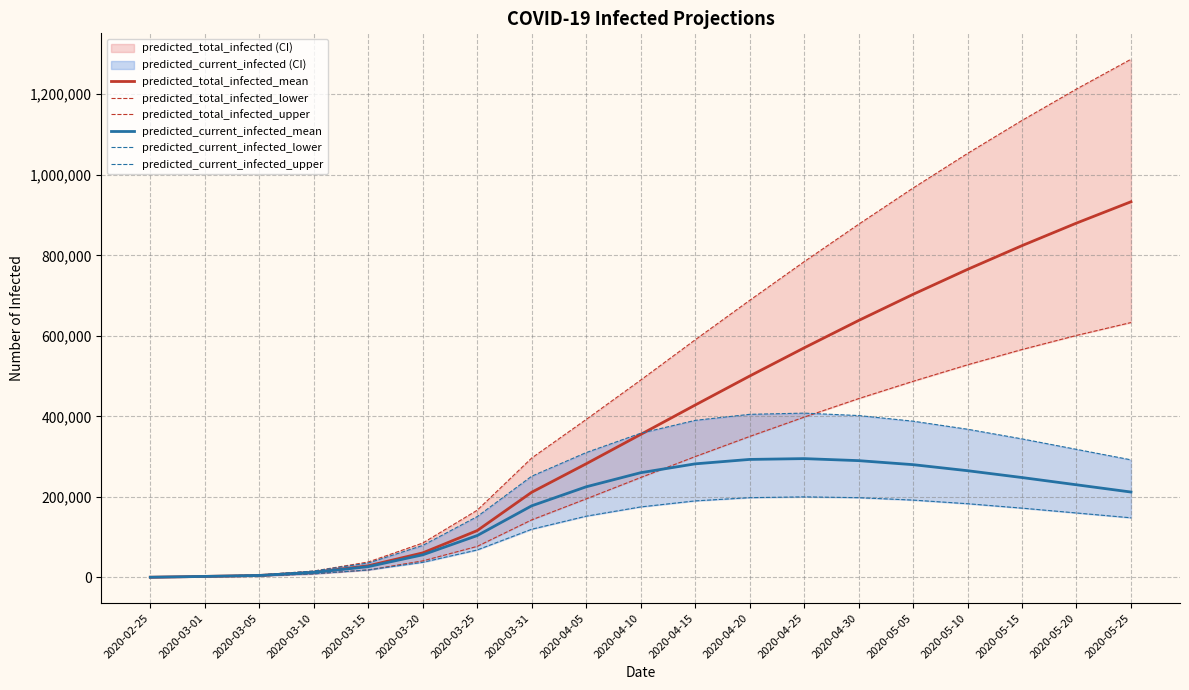

Where does the predicted_total_infected_upper series first go above 490000?

2020-04-15